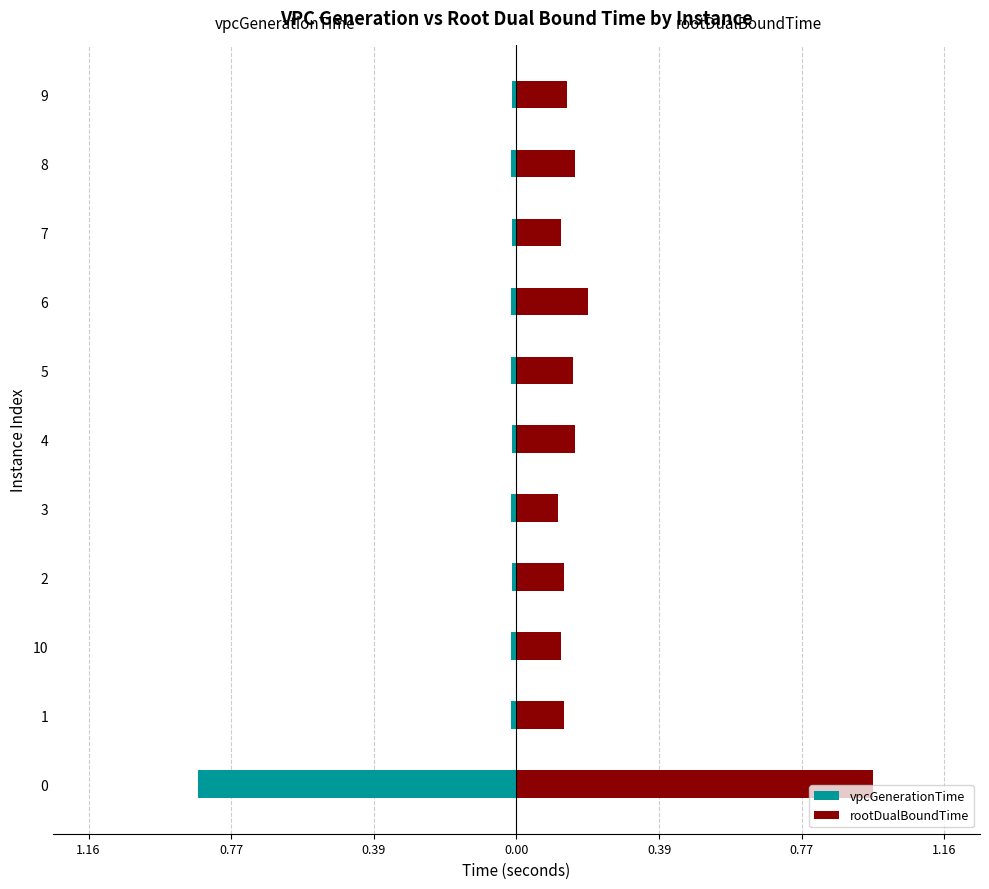

Which has a higher value, 10 or 0?

10